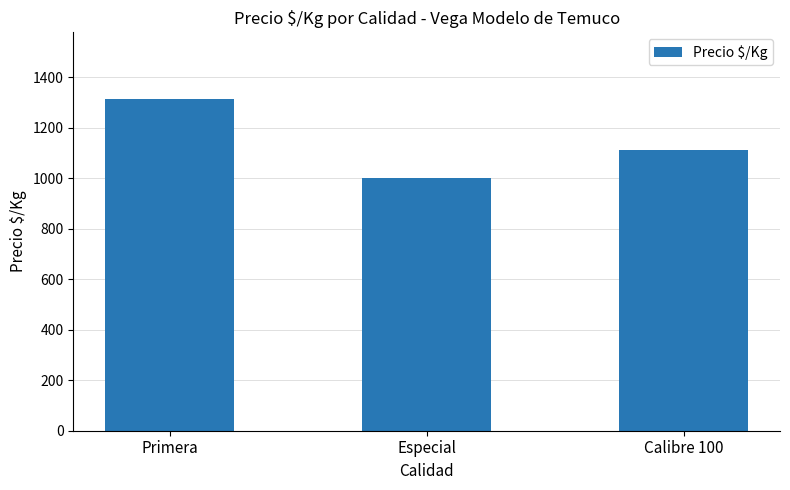

What is the ratio of the value at Especial to the value at Primera?

0.8